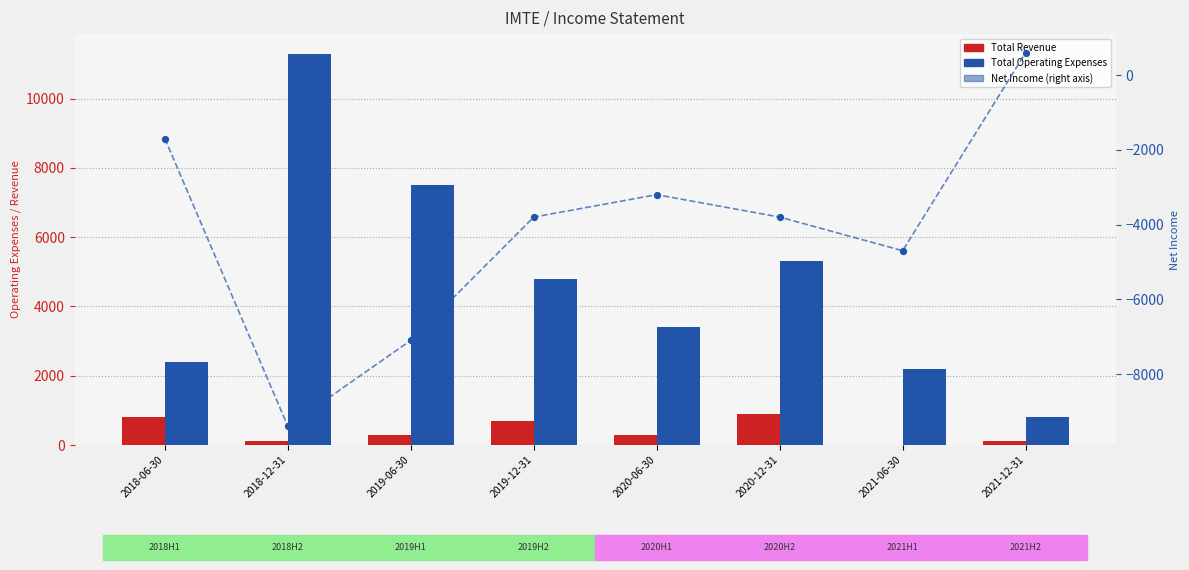

Which series reaches the maximum Y coordinate?

Total Operating Expenses